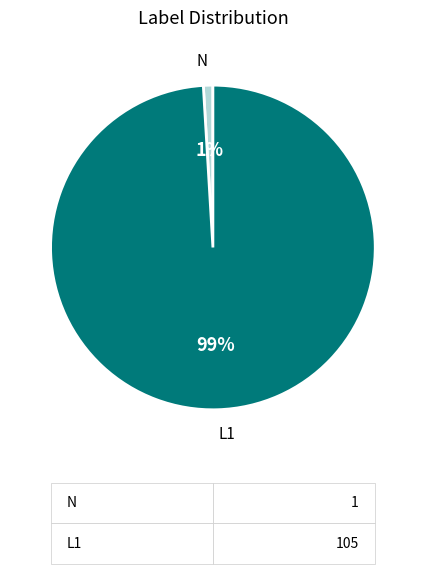

Rank the categories by value from highest to lowest.

L1, N